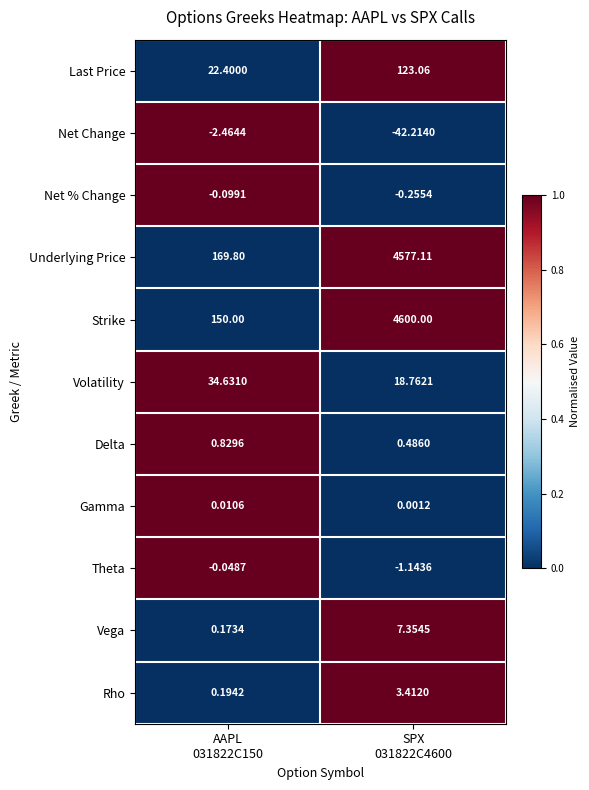

At how many categories does at least one series exceed 0?

2